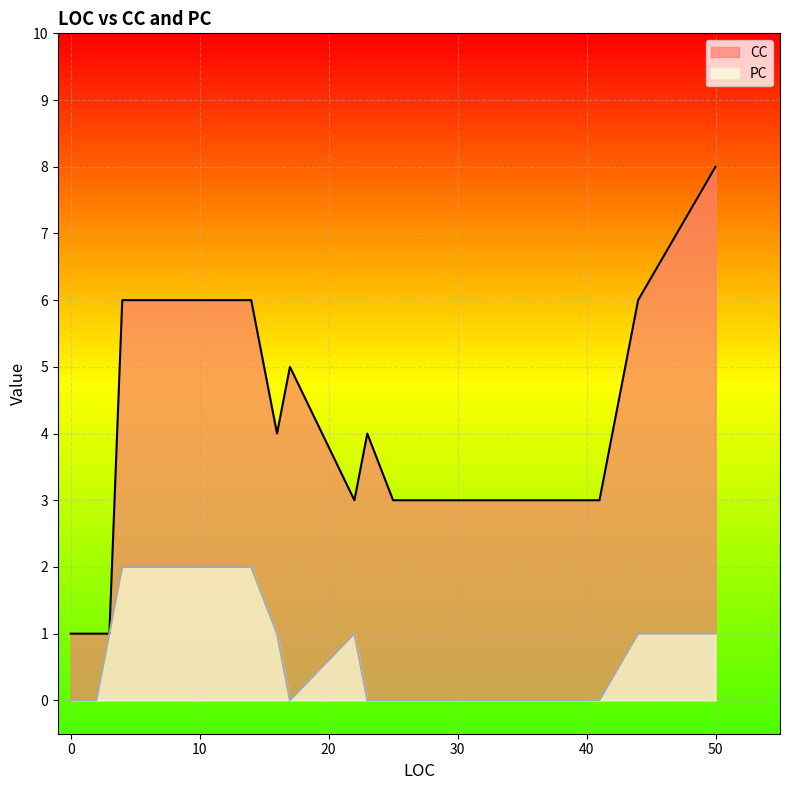

How many data points does each series have?

13